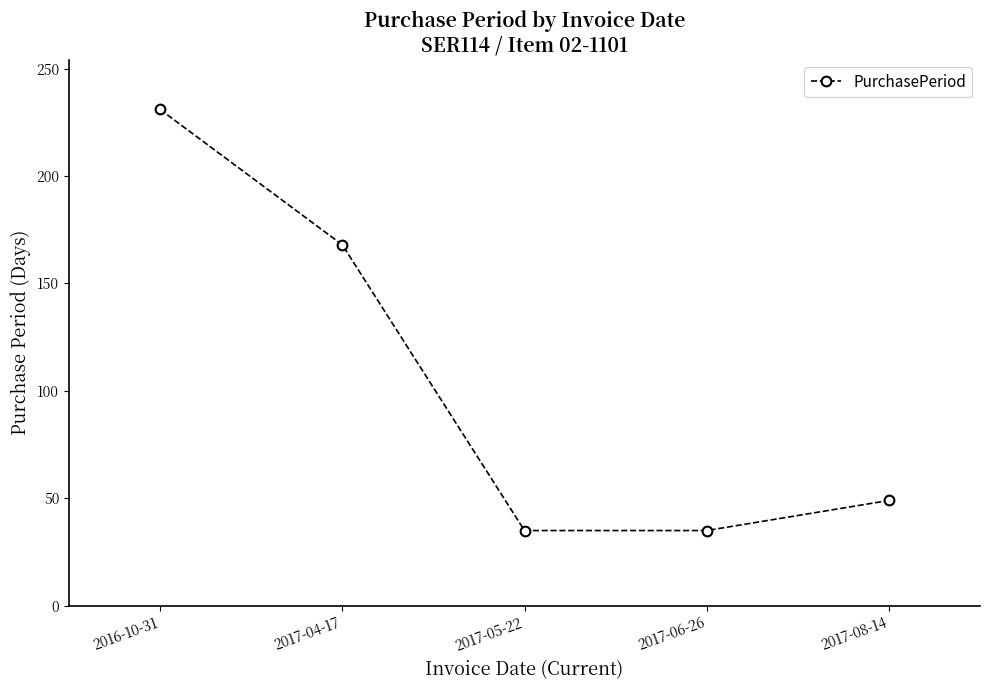

What is the value of the 5th point from the left?

49